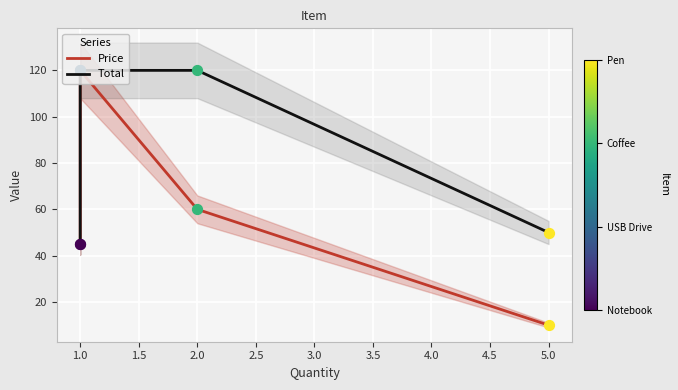

At how many categories does at least one series exceed 108?

2